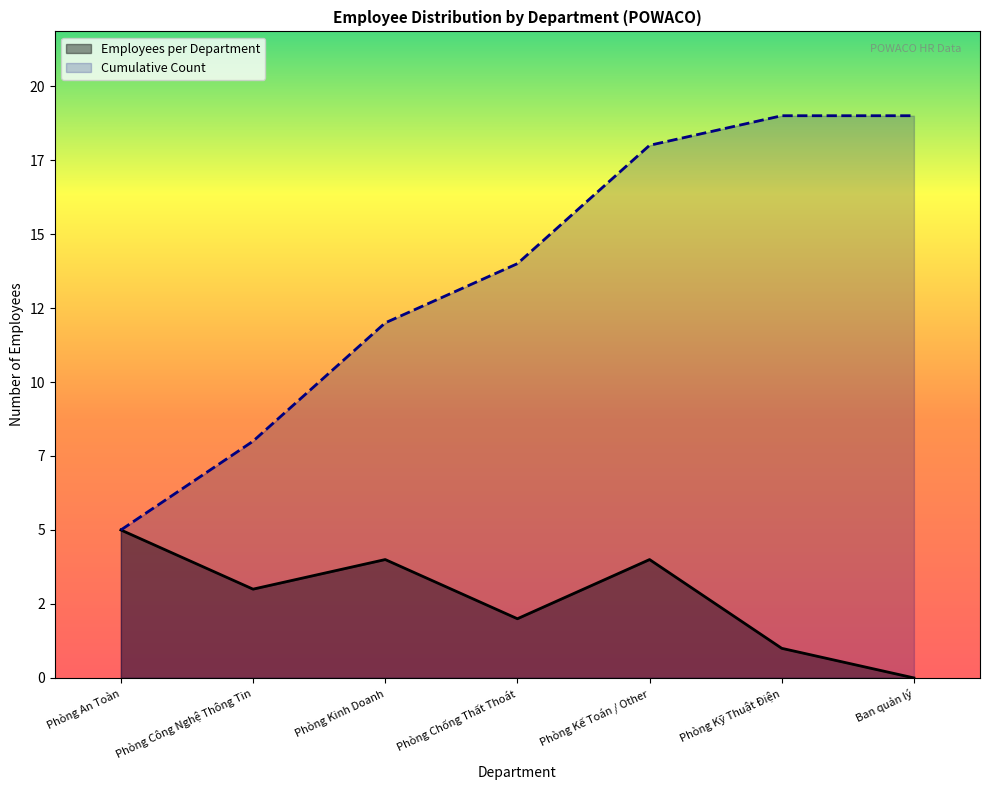

Is it true that Cumulative Count equals 19 at Phòng Kỹ Thuật Điện?

True